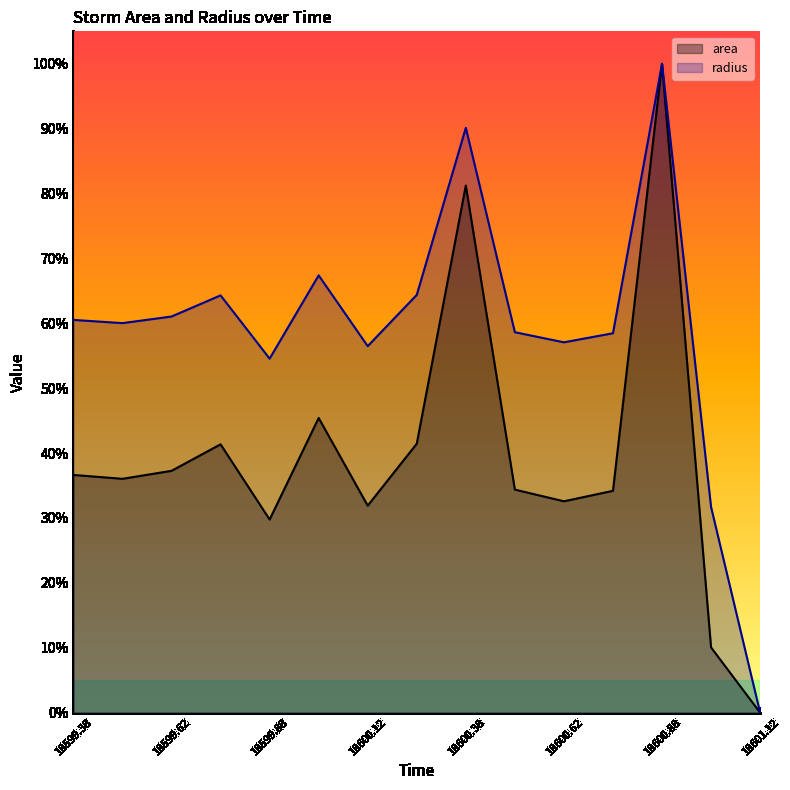

What is the label of the 12th point from the right?

18599.75